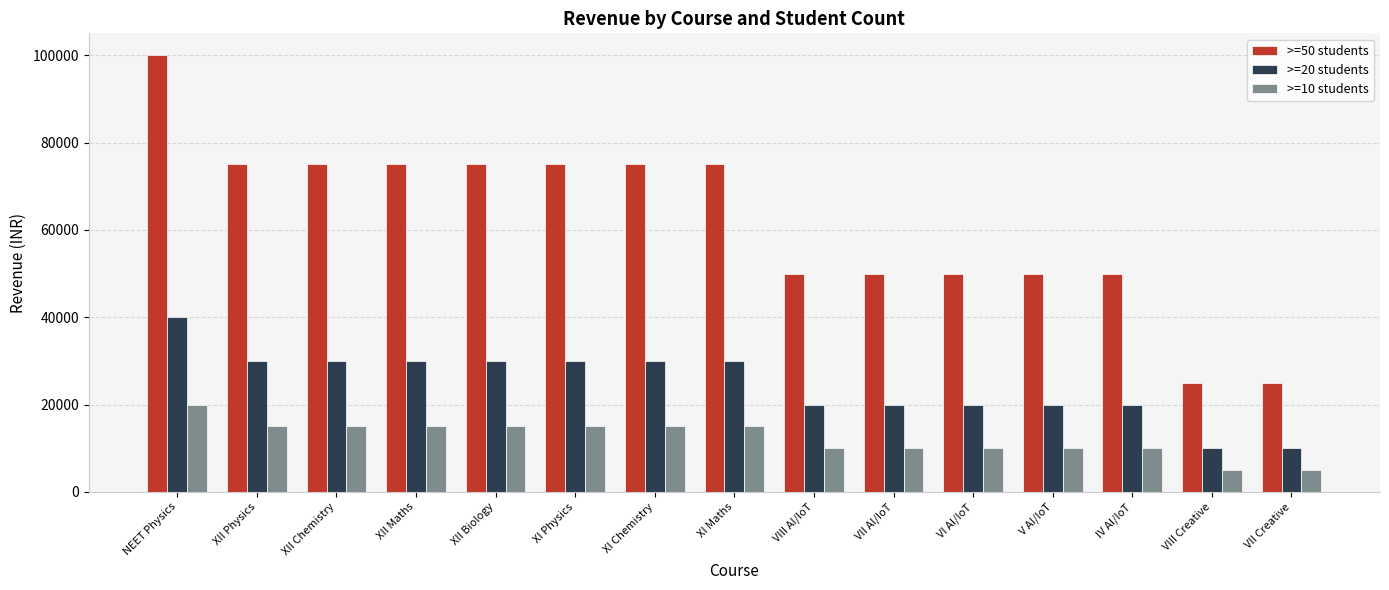

Reading left to right, what are all the values shown in this chart?

>=50 students: NEET Physics=100000	XII Physics=75000	XII Chemistry=75000	XII Maths=75000	XII Biology=75000	XI Physics=75000	XI Chemistry=75000	XI Maths=75000	VIII AI/IoT=50000	VII AI/IoT=50000	VI AI/IoT=50000	V AI/IoT=50000	IV AI/IoT=50000	VIII Creative=25000	VII Creative=25000
>=20 students: NEET Physics=40000	XII Physics=30000	XII Chemistry=30000	XII Maths=30000	XII Biology=30000	XI Physics=30000	XI Chemistry=30000	XI Maths=30000	VIII AI/IoT=20000	VII AI/IoT=20000	VI AI/IoT=20000	V AI/IoT=20000	IV AI/IoT=20000	VIII Creative=10000	VII Creative=10000
>=10 students: NEET Physics=20000	XII Physics=15000	XII Chemistry=15000	XII Maths=15000	XII Biology=15000	XI Physics=15000	XI Chemistry=15000	XI Maths=15000	VIII AI/IoT=10000	VII AI/IoT=10000	VI AI/IoT=10000	V AI/IoT=10000	IV AI/IoT=10000	VIII Creative=5000	VII Creative=5000